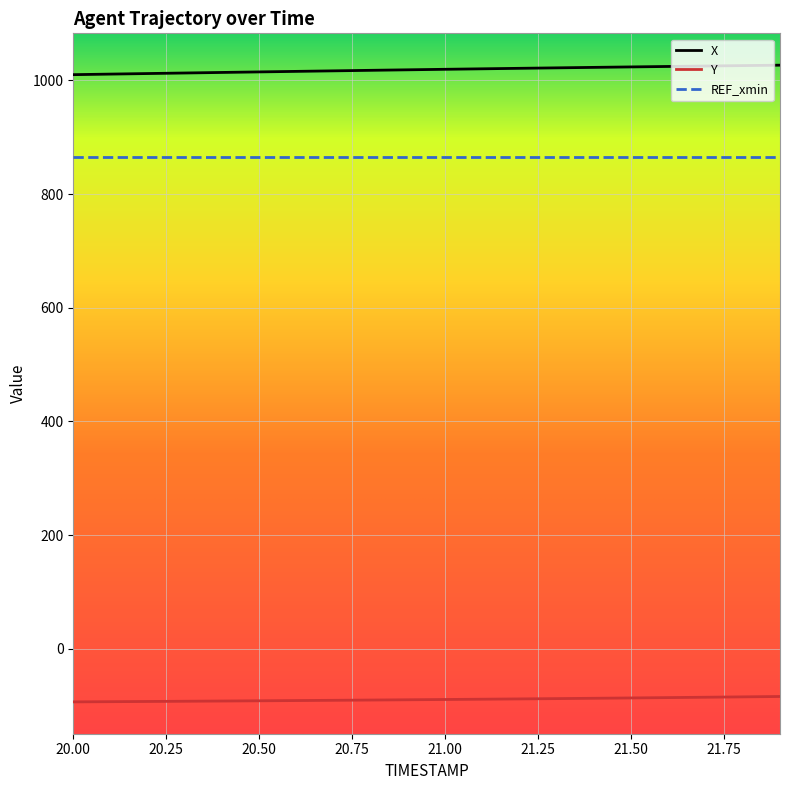

True or false: REF_xmin and X intersect in this chart.

False